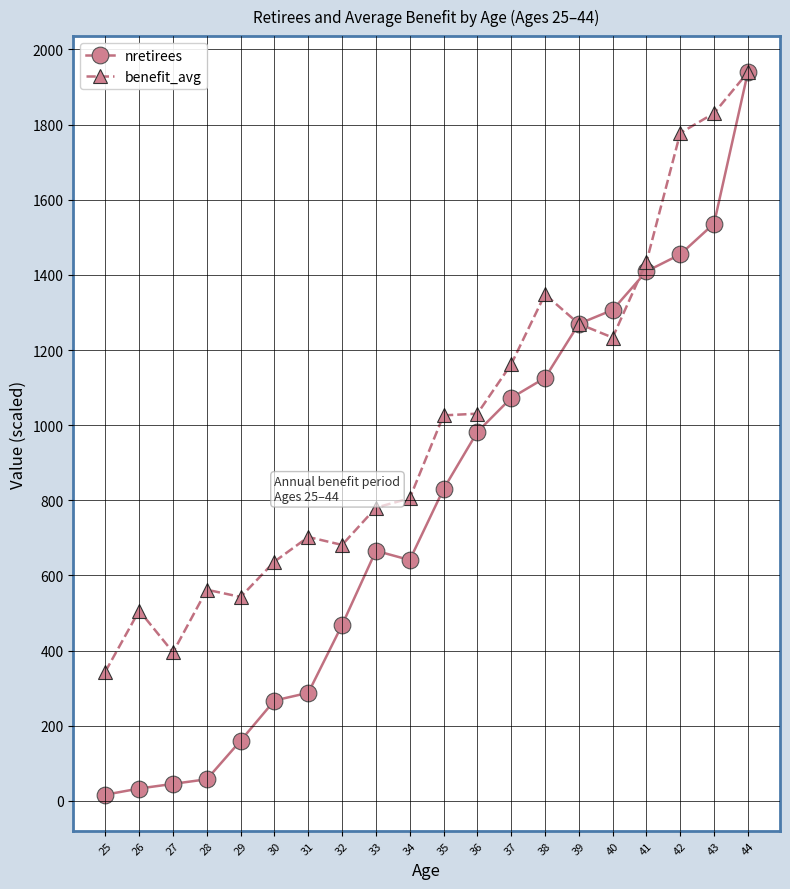

What is the greatest value displayed?

1939.5